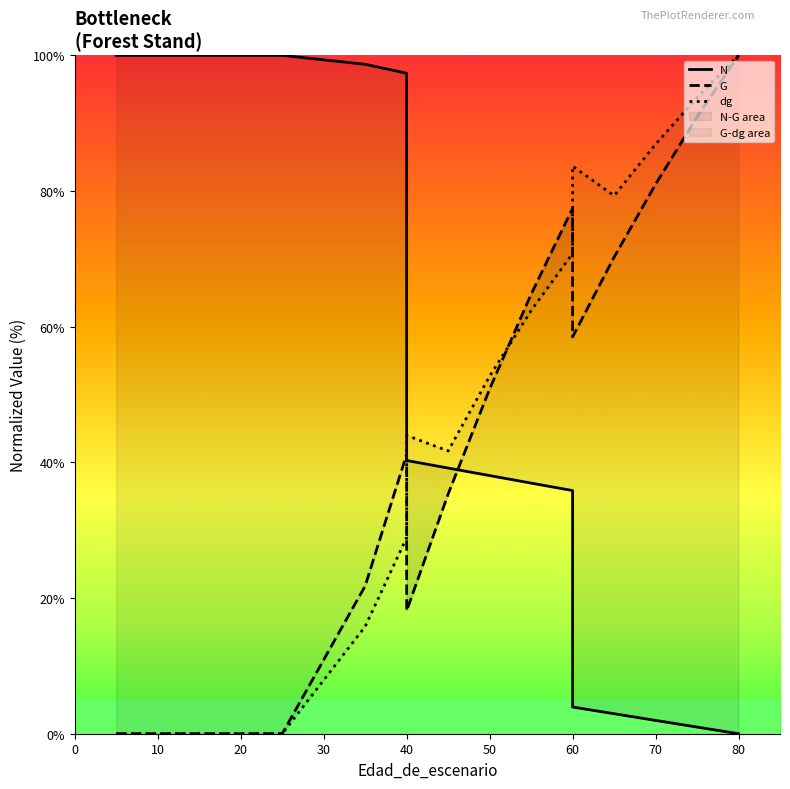

Which series has the largest range (max minus min)?

N